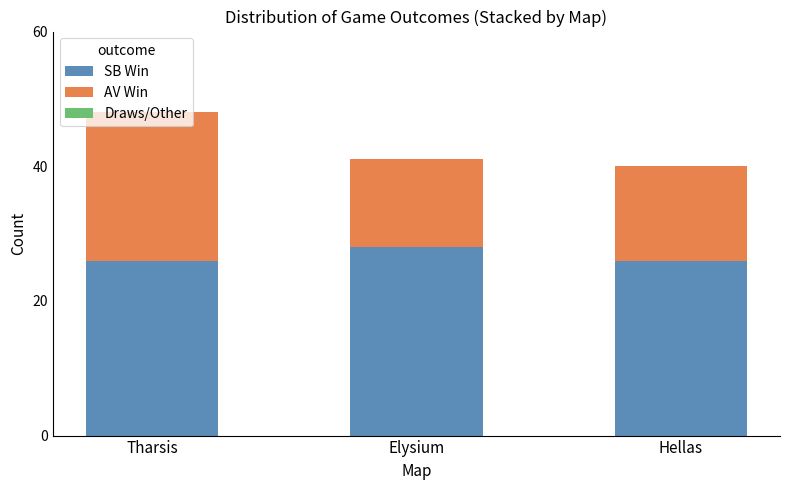

What is the approximate value of SB Win at Hellas?

26